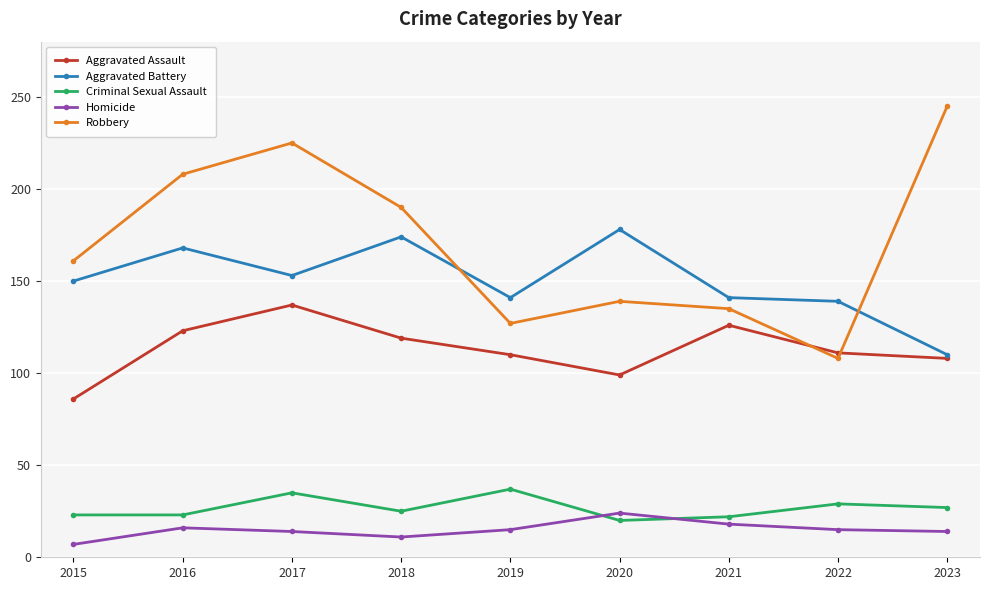

True or false: Criminal Sexual Assault has more than 1 interior local peaks.

True